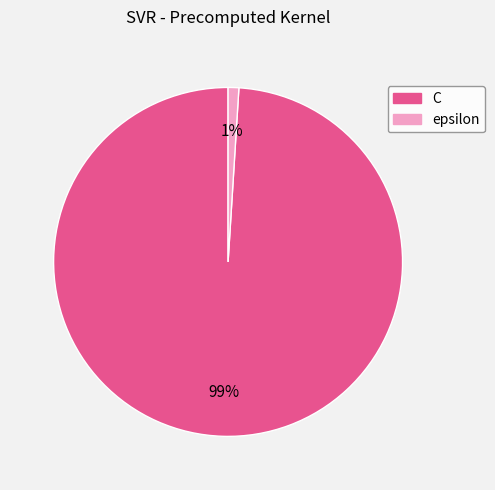

Is it true that C is 99% of the pie?

True